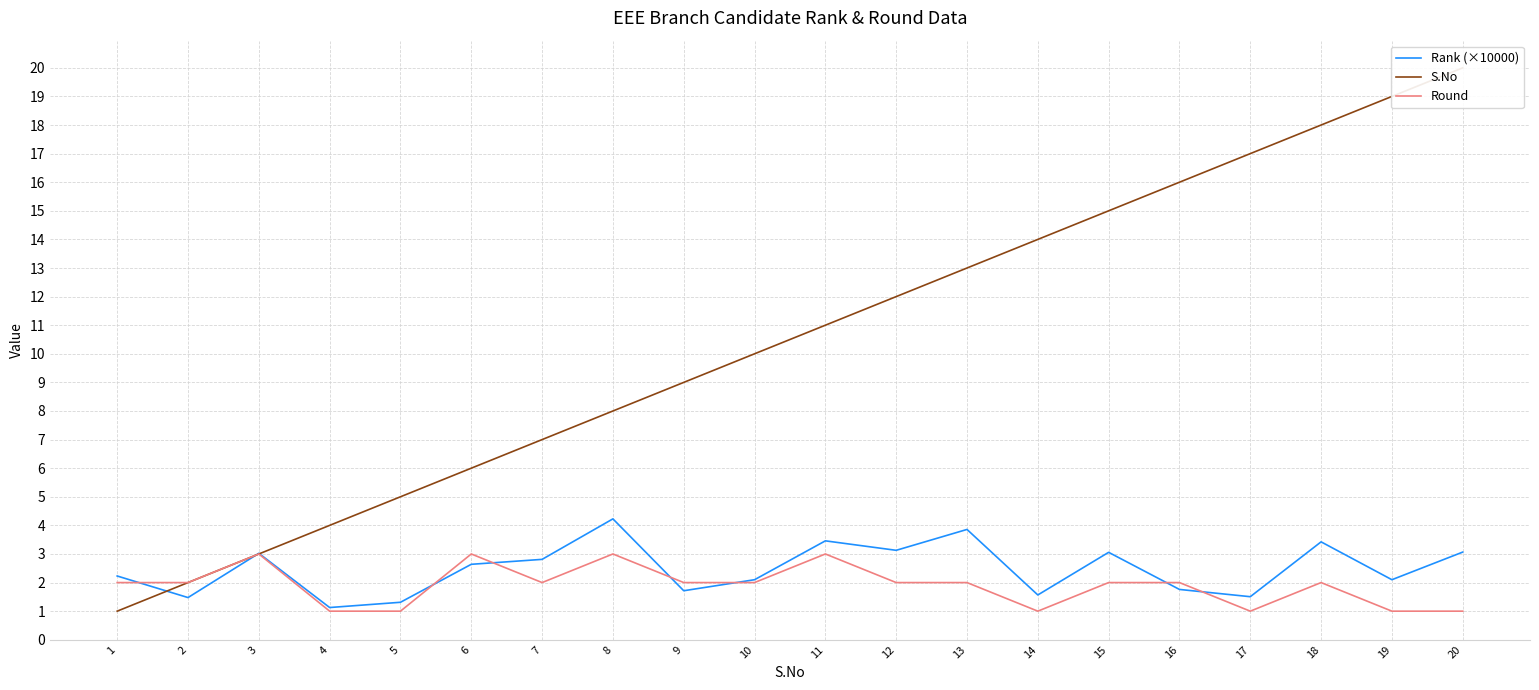

How many lines are shown in the chart?

3